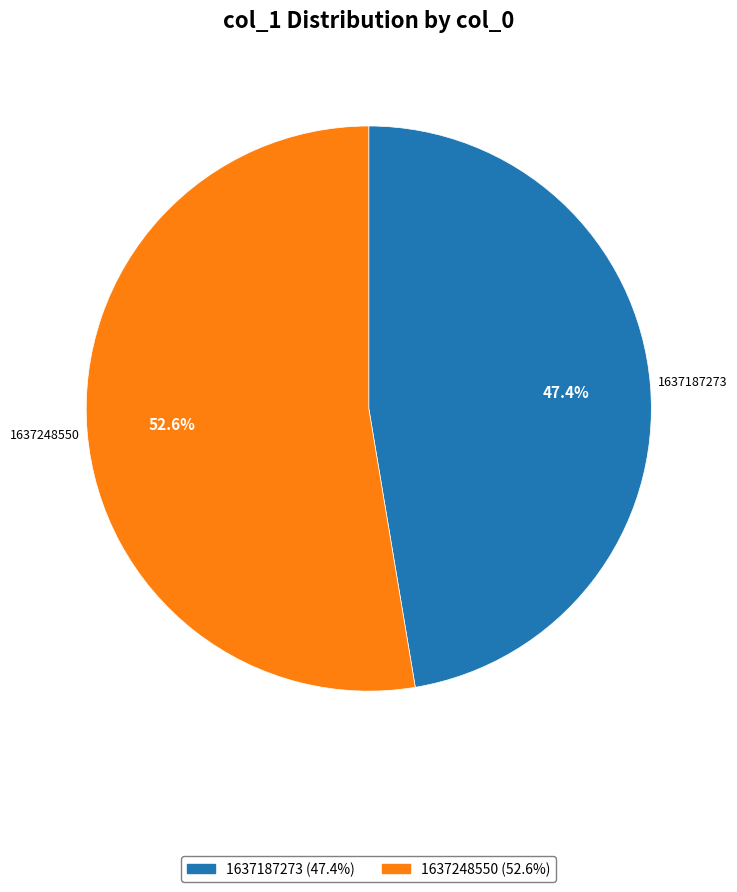

What is the ratio of the value at 1637187273 to the value at 1637248550?

0.9